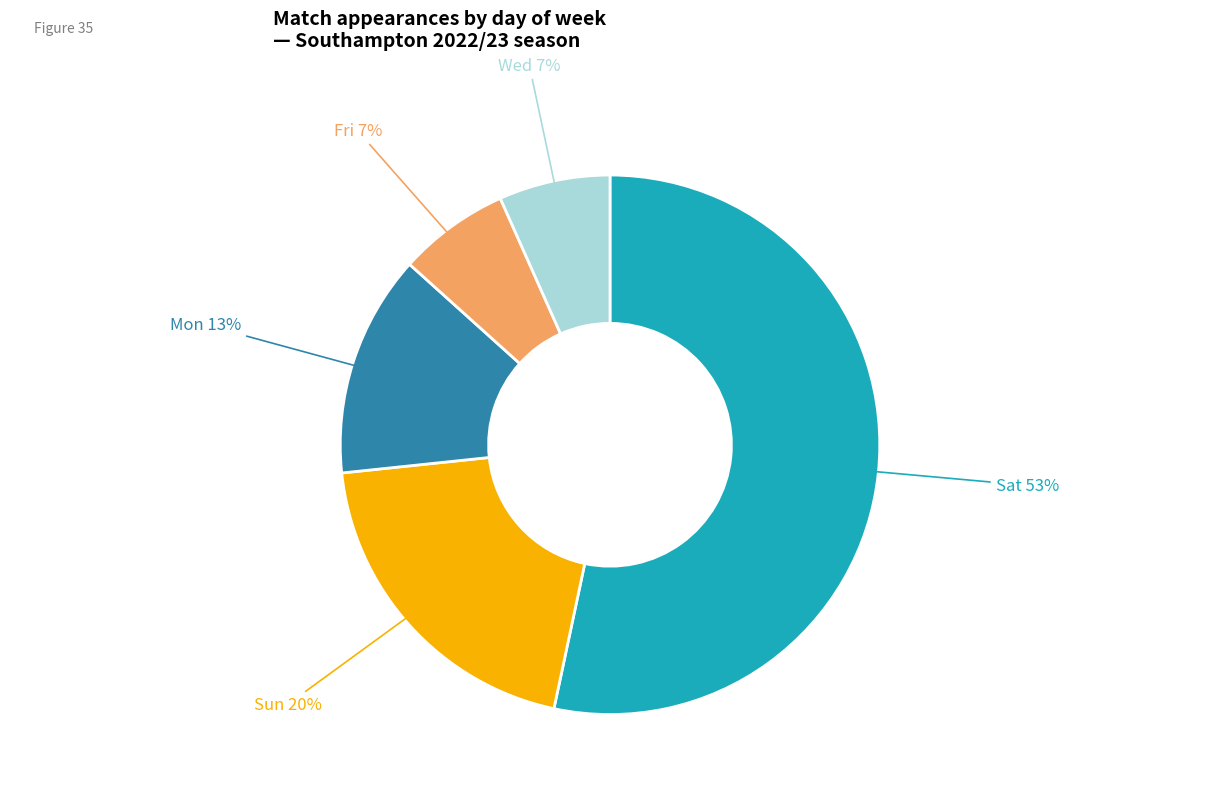

To the nearest percent, what is the average slice percentage?

20%